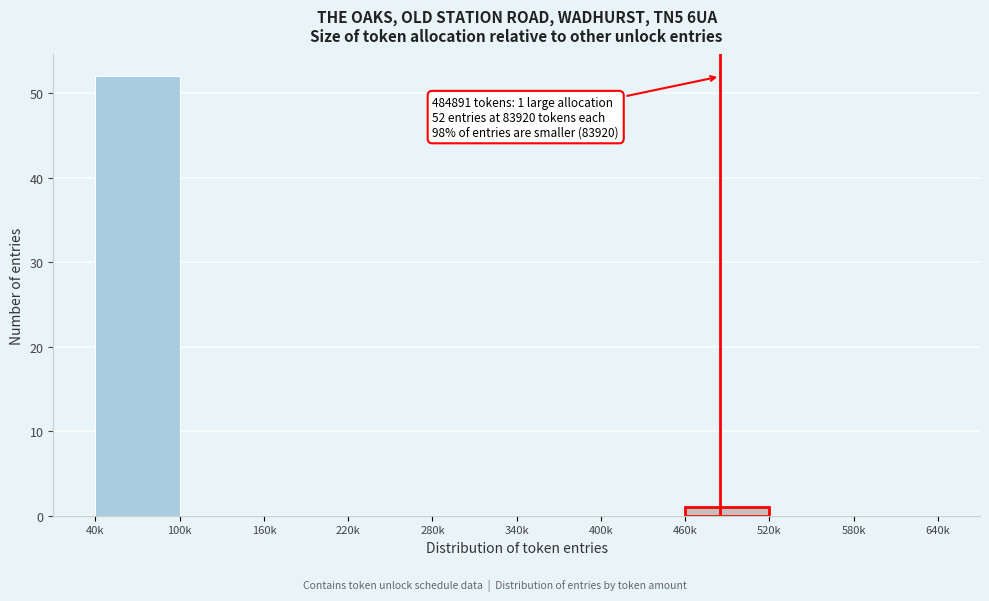

Reading right to left, extract all data points from this chart.

580k=0	520k=0	460k=1	400k=0	340k=0	280k=0	220k=0	160k=0	100k=0	40k=52